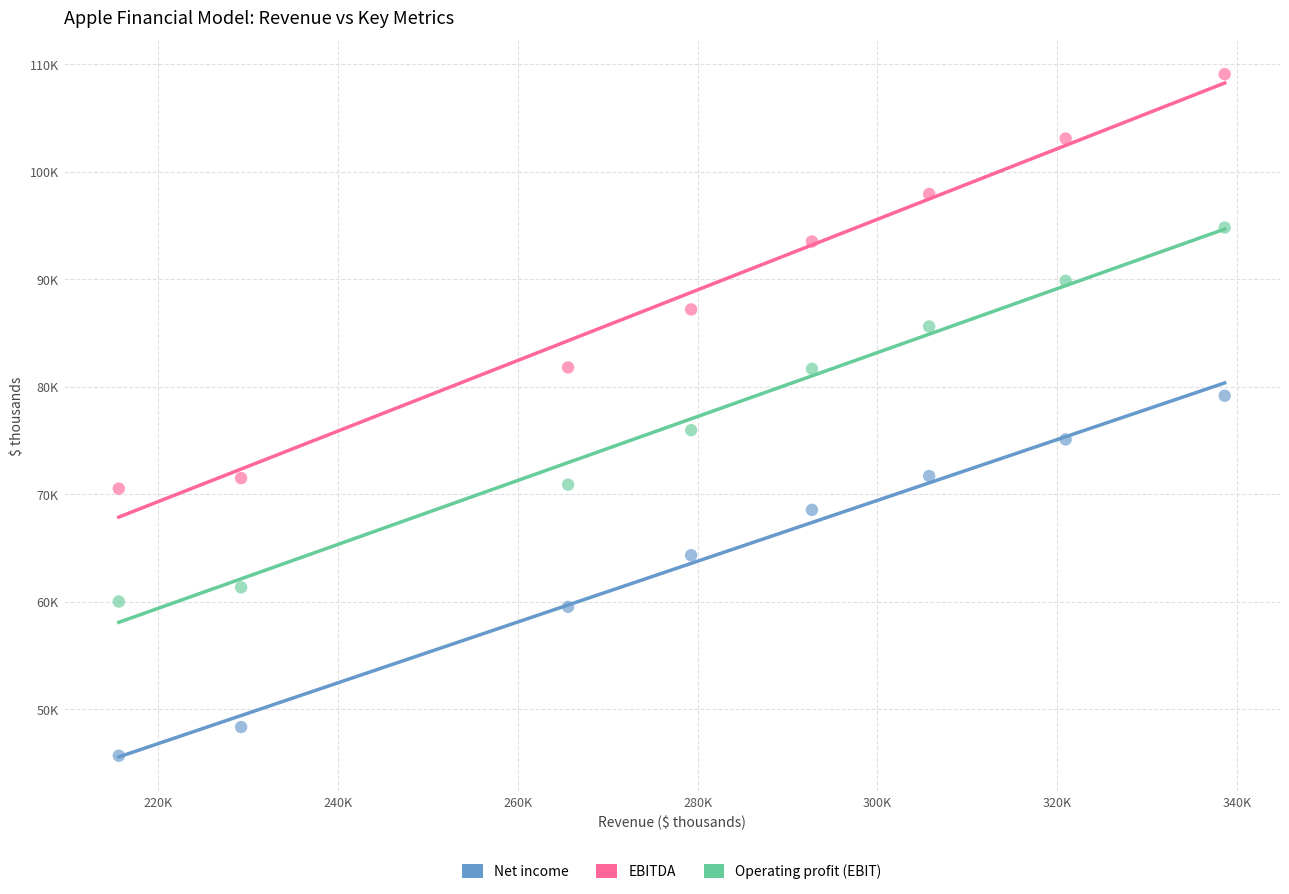

Which series reaches the maximum Y coordinate?

EBITDA